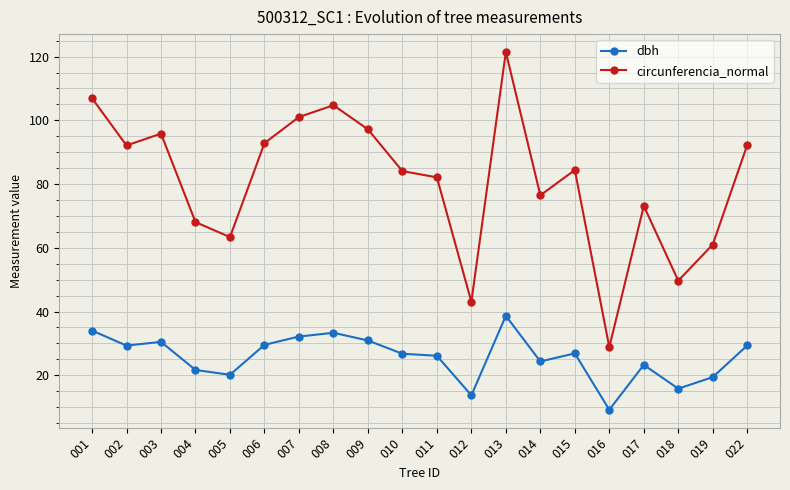

What is the maximum value shown in the chart?

121.4